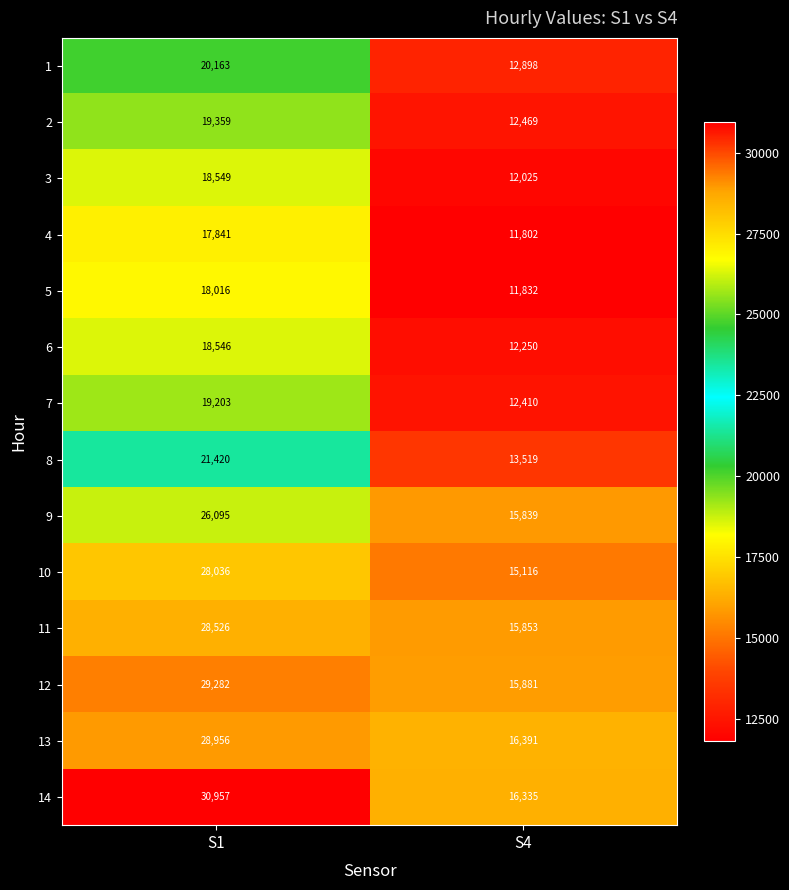

At how many categories does at least one series exceed 18248?

1